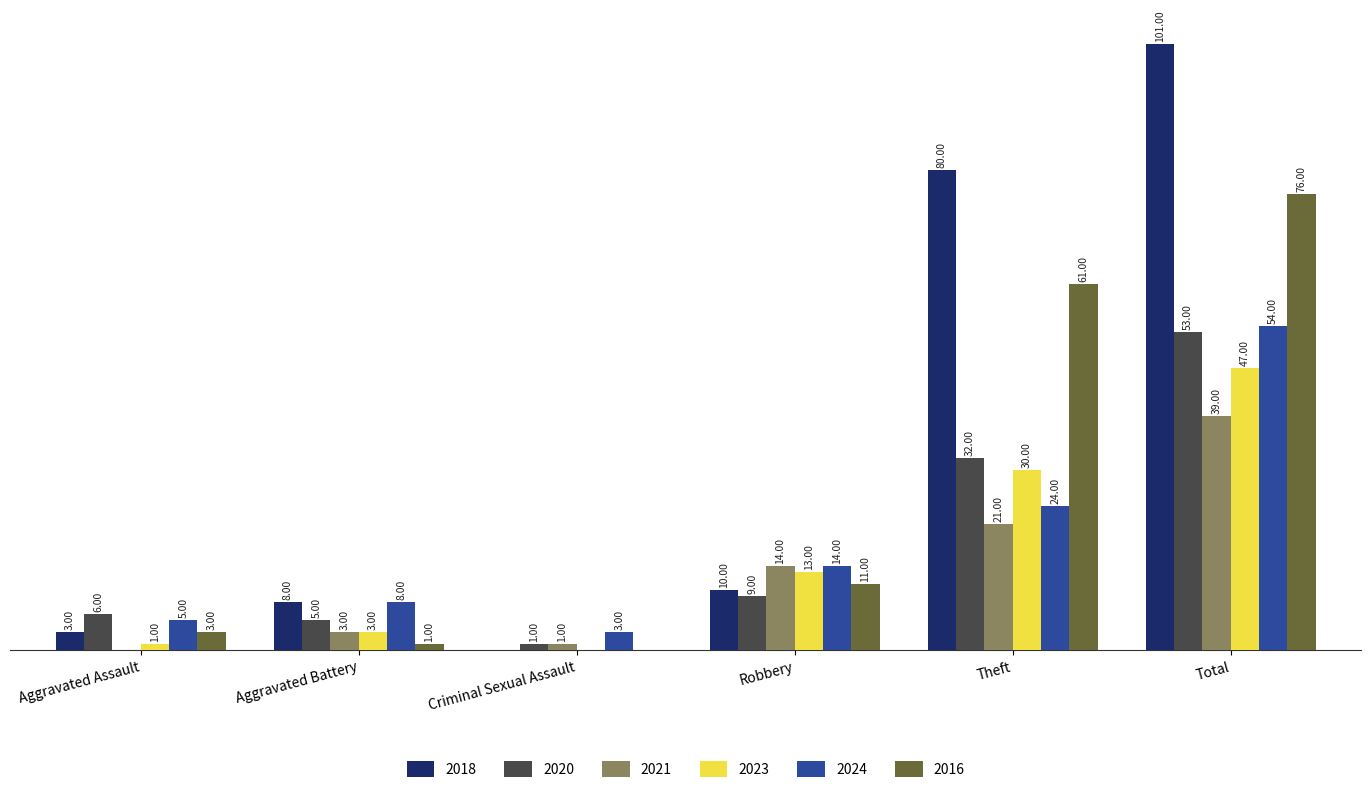

Where is 2021 nearest to the value 19?

Theft